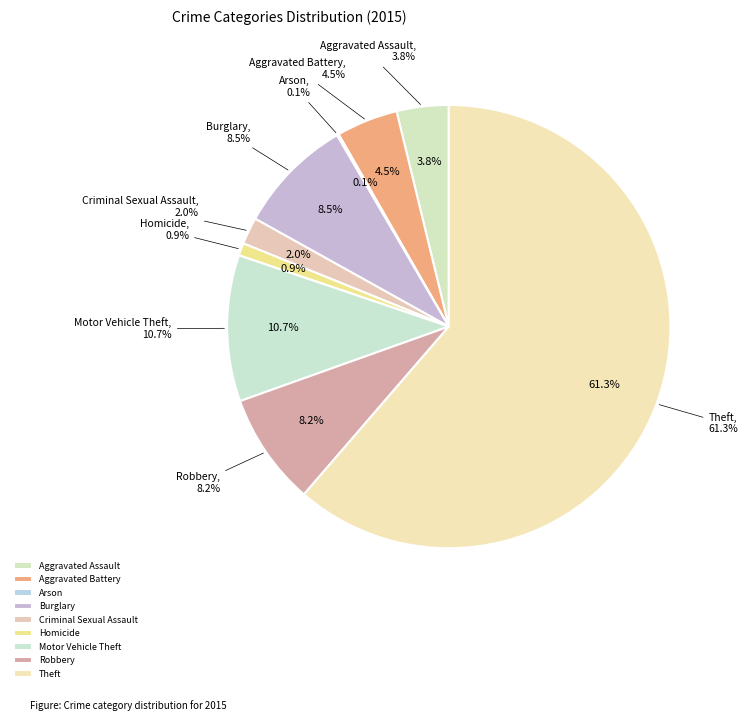

To the nearest percent, what is the difference between the largest and smallest slice percentages?

61%